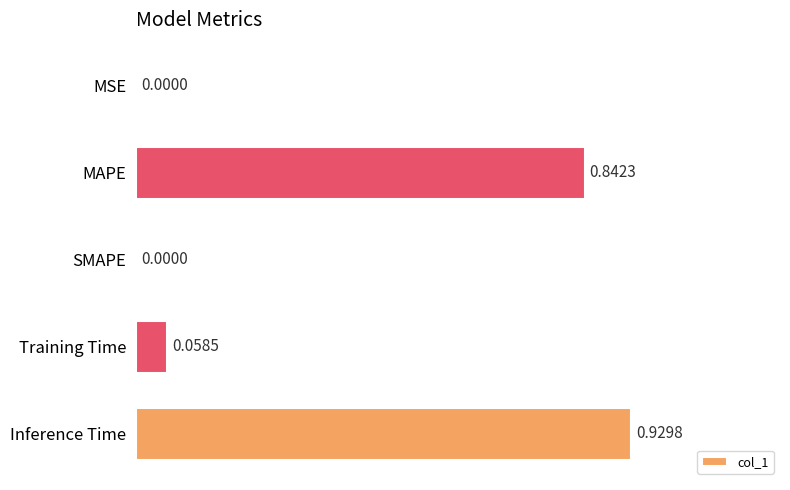

Count the number of values greater than 0.

4